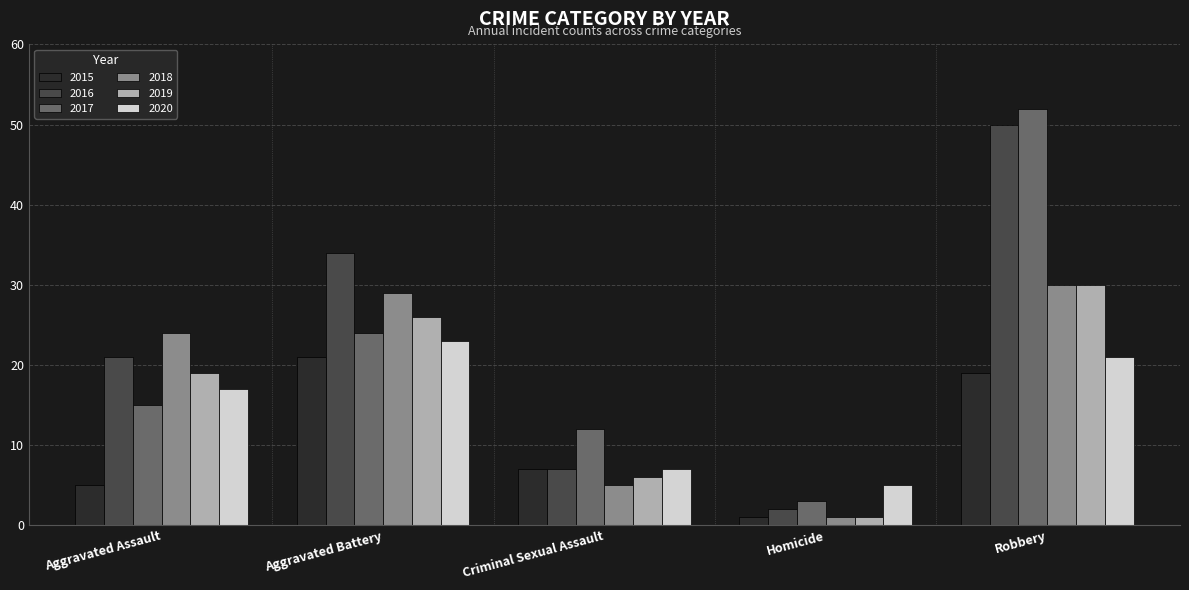

At which label is 2018 closest to 15?

Aggravated Assault